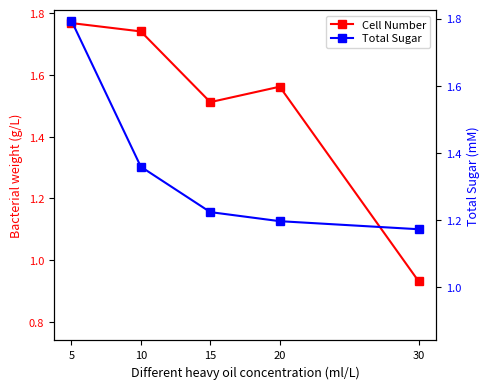

After their last crossing, which series has the higher values: Cell Number or Total Sugar?

Total Sugar